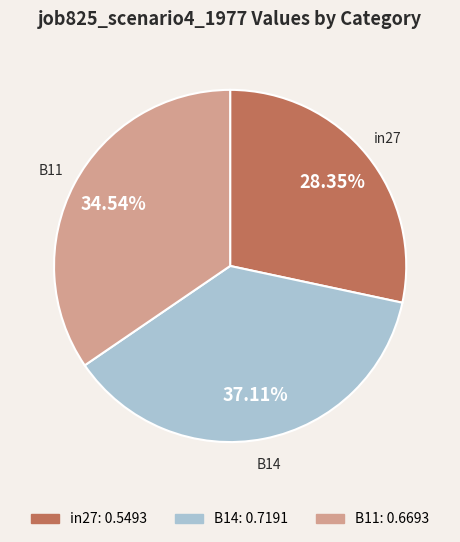

Combined, what portion of the pie is in27 and B11?

62.9%